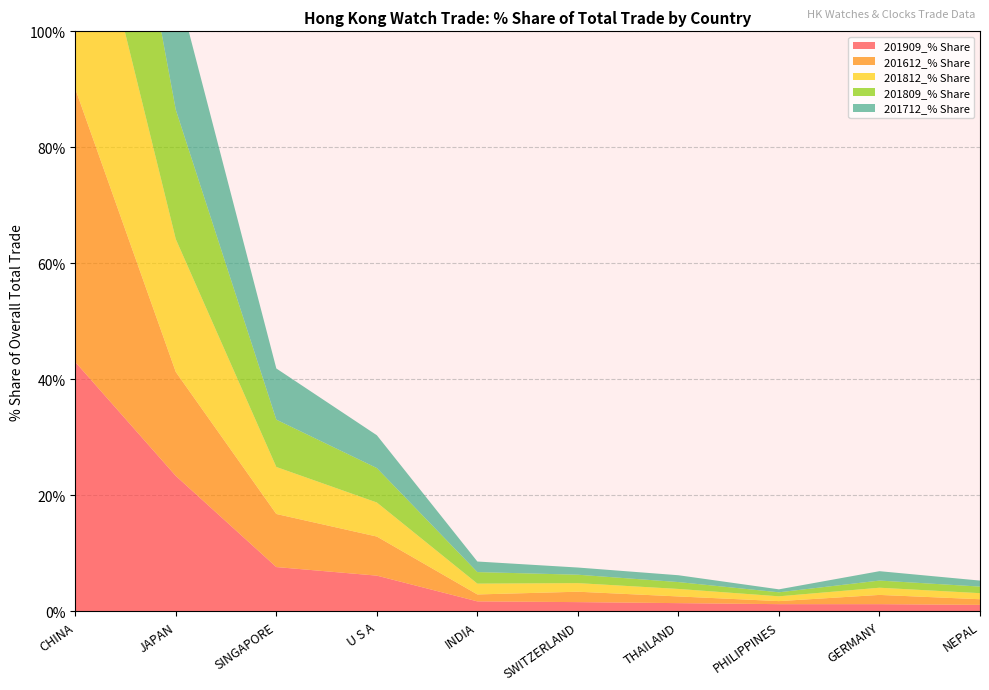

Reading right to left, what are all the values shown in this chart?

201909_% Share: NEPAL=1.1	GERMANY=1.2	PHILIPPINES=1.2	THAILAND=1.4	SWITZERLAND=1.6	INDIA=1.7	U S A=6.2	SINGAPORE=7.6	JAPAN=23.3	CHINA=43.0
201612_% Share: NEPAL=1.0	GERMANY=1.6	PHILIPPINES=0.5	THAILAND=1.2	SWITZERLAND=1.8	INDIA=1.2	U S A=6.7	SINGAPORE=9.2	JAPAN=17.9	CHINA=47.1
201812_% Share: NEPAL=1.0	GERMANY=1.2	PHILIPPINES=0.8	THAILAND=1.3	SWITZERLAND=1.5	INDIA=1.9	U S A=5.9	SINGAPORE=8.1	JAPAN=22.9	CHINA=44.7
201809_% Share: NEPAL=1.1	GERMANY=1.2	PHILIPPINES=0.7	THAILAND=1.2	SWITZERLAND=1.4	INDIA=2.0	U S A=5.9	SINGAPORE=8.2	JAPAN=22.3	CHINA=45.3
201712_% Share: NEPAL=1.0	GERMANY=1.6	PHILIPPINES=0.5	THAILAND=1.2	SWITZERLAND=1.2	INDIA=1.8	U S A=5.7	SINGAPORE=8.8	JAPAN=22.1	CHINA=44.8